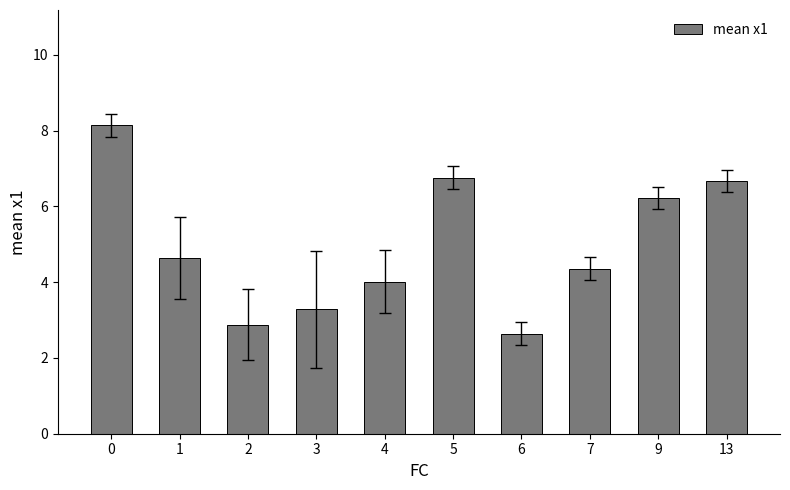

What is the change in value from 5 to 7?

-2.4